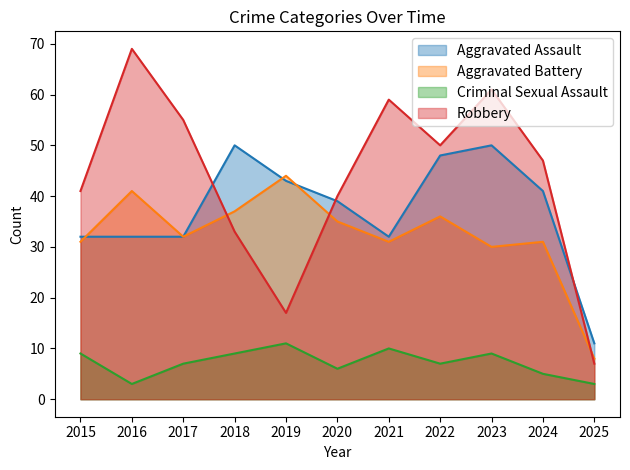

The Criminal Sexual Assault series shows 9 at 2023. True or false?

True